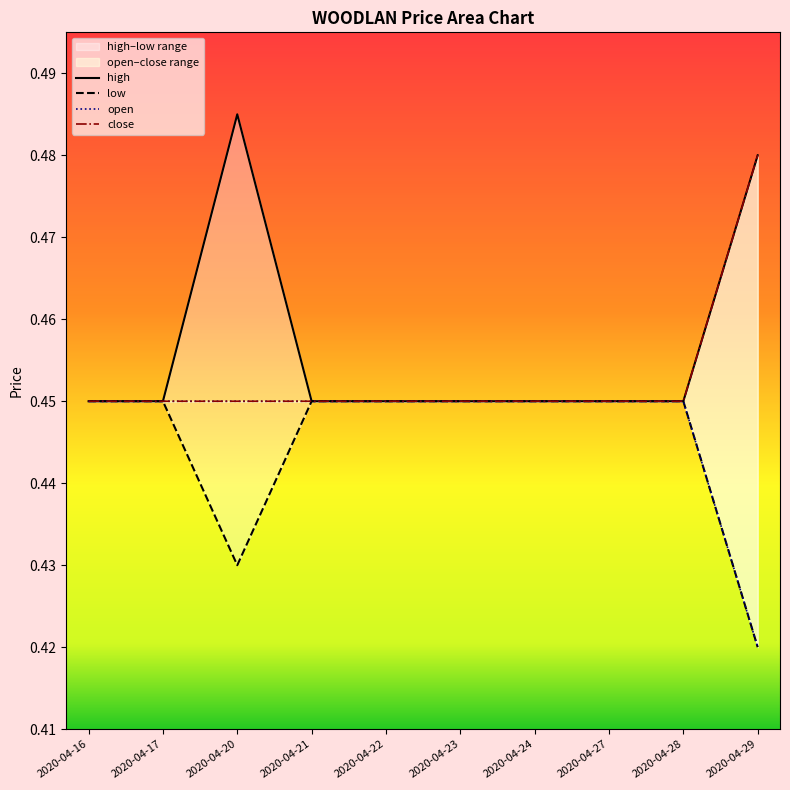

True or false: open and low cross at least once.

False